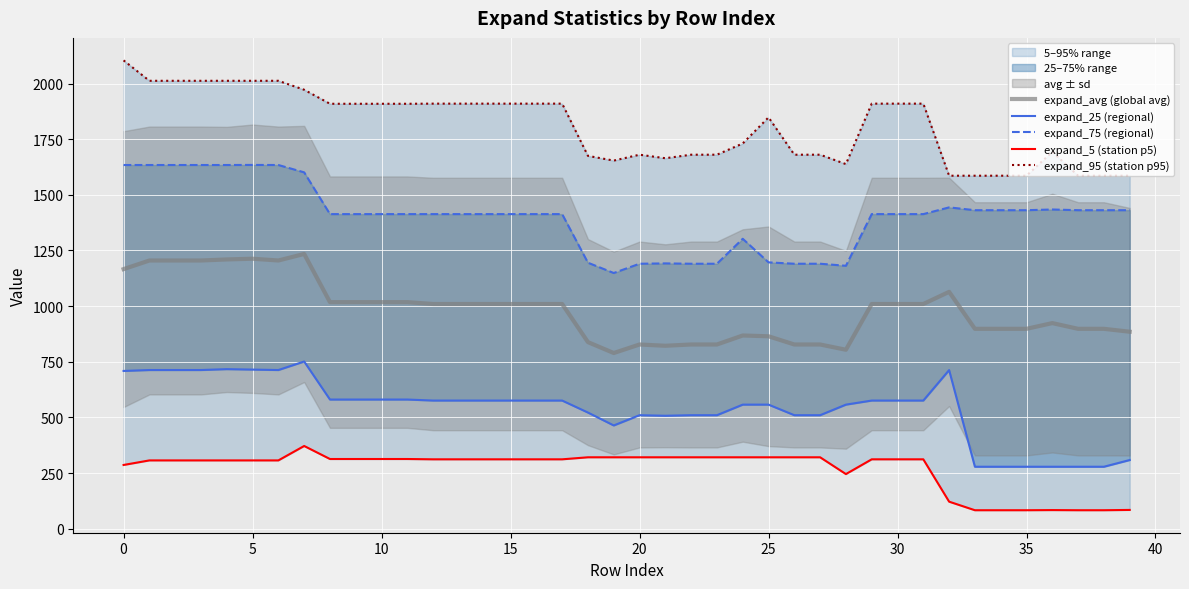

What is the label of the 3rd point from the right?

37